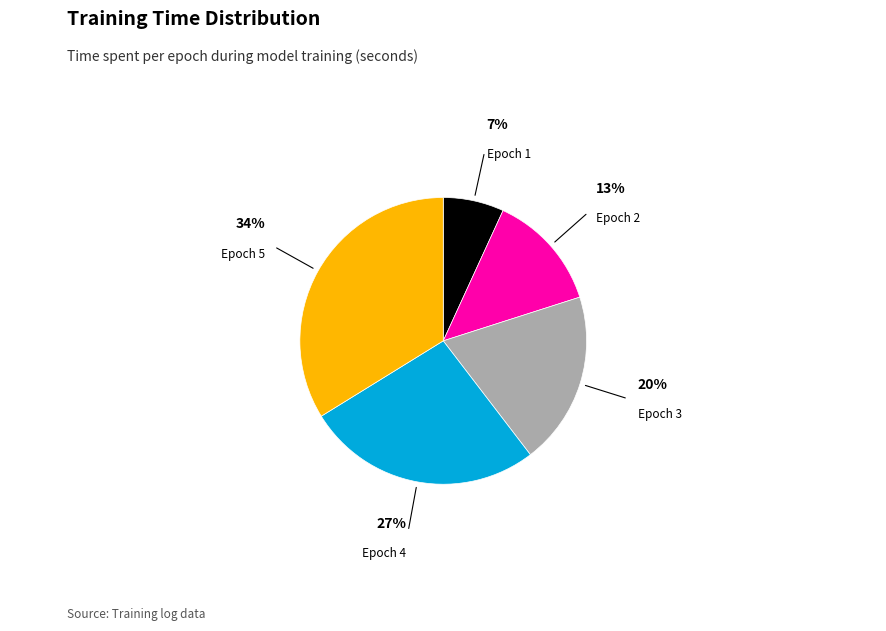

Is Epoch 3 the majority of the pie?

No